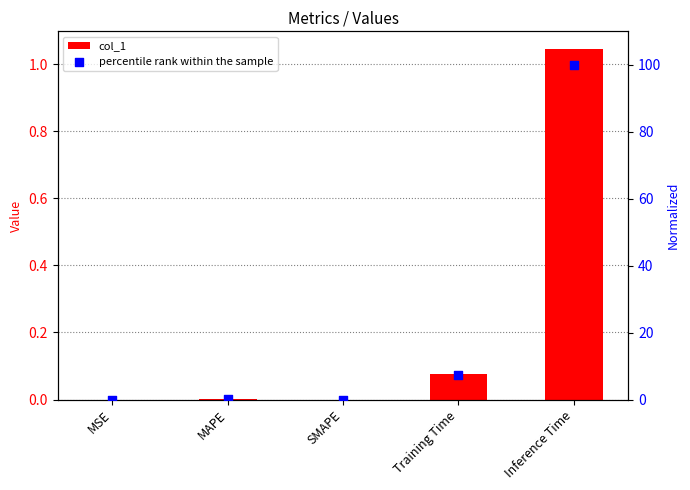

Which series contains the lowest Y value?

col_1